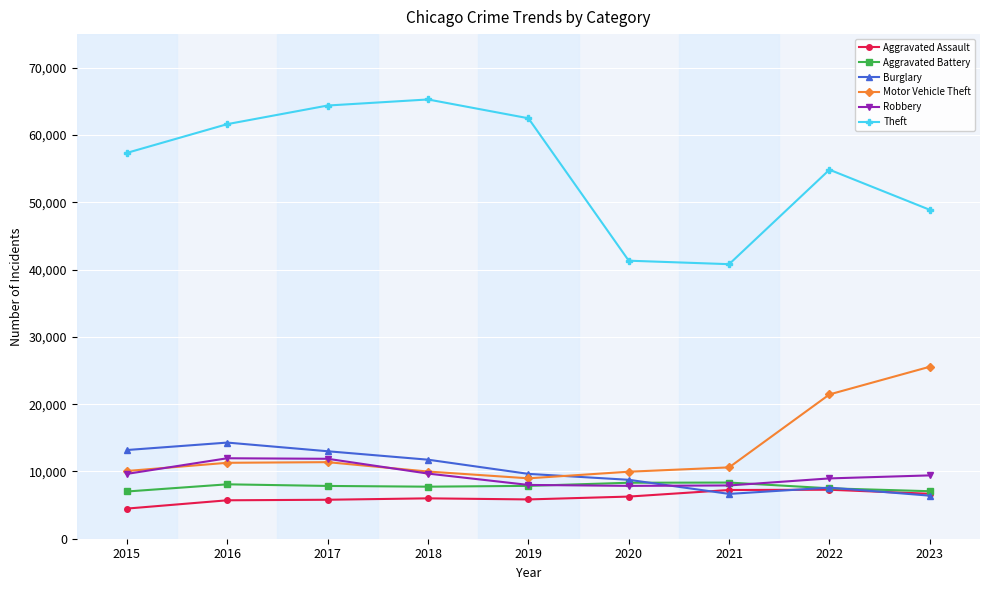

True or false: Robbery and Theft intersect in this chart.

False